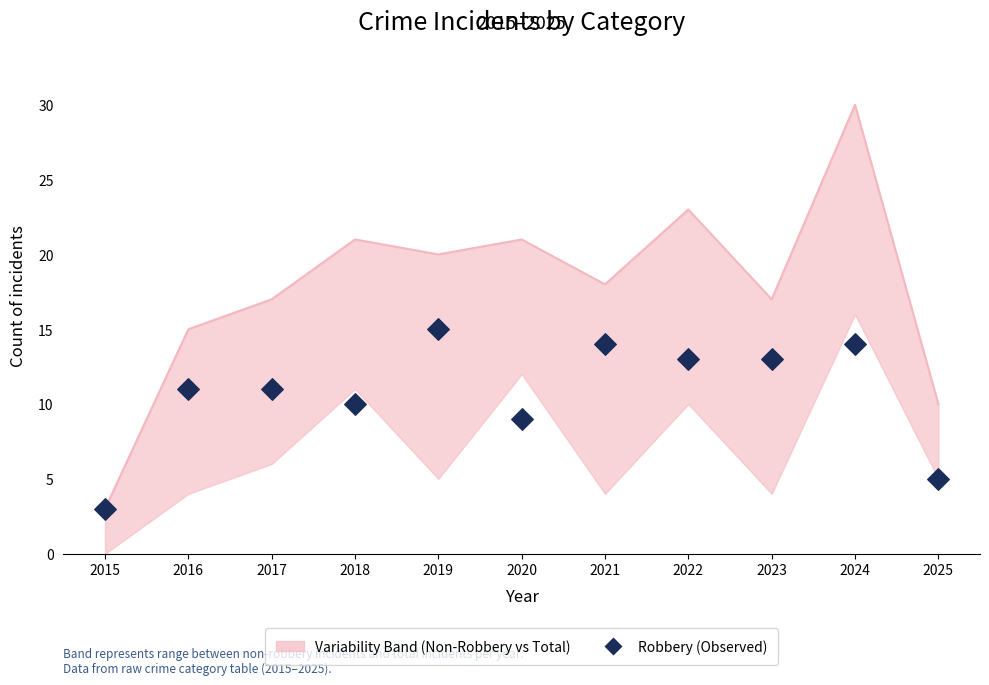

Between 2023 and 2021, which is larger?

2021